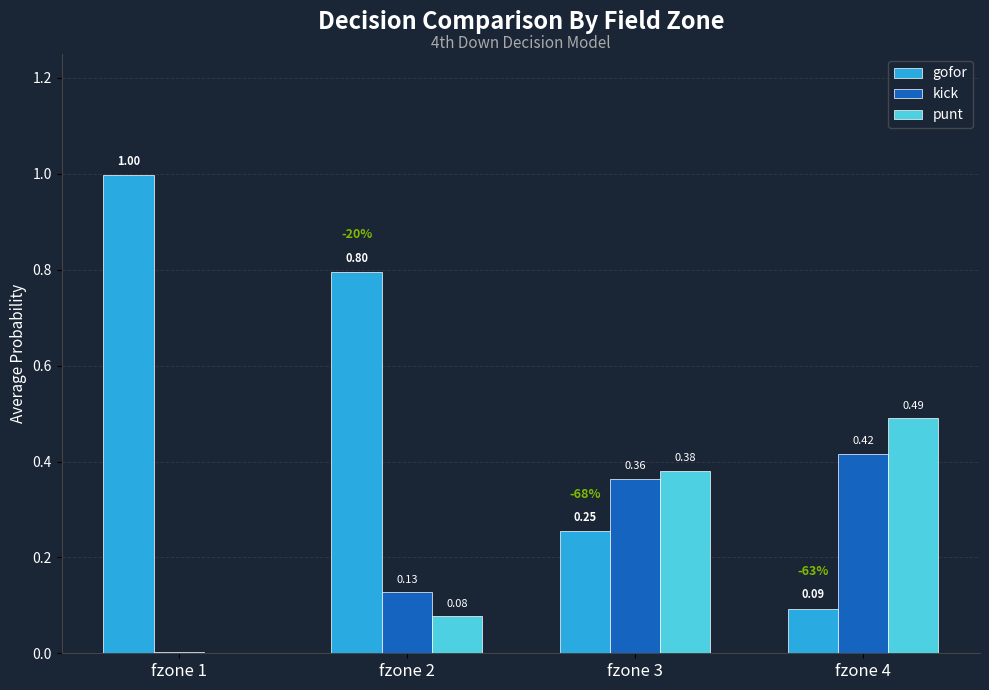

Which series has the widest spread of values?

gofor